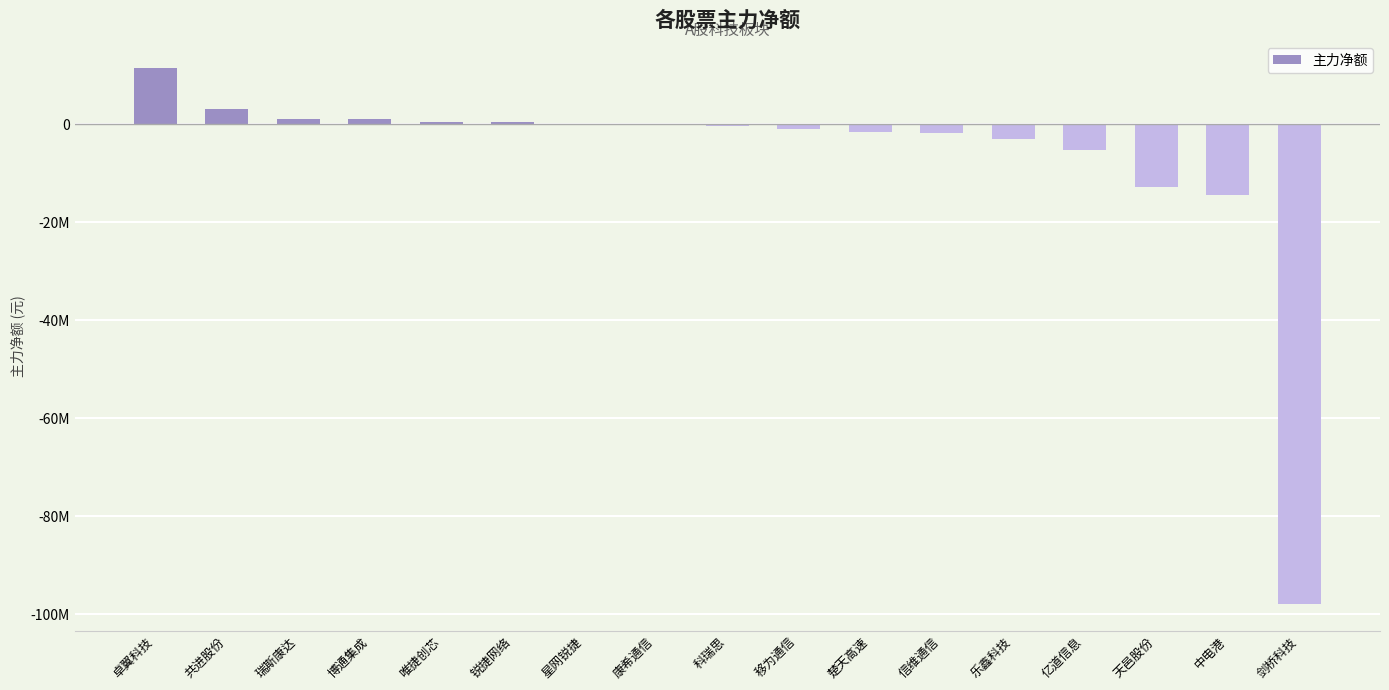

What is the label of the 7th bar from the left?

星网锐捷